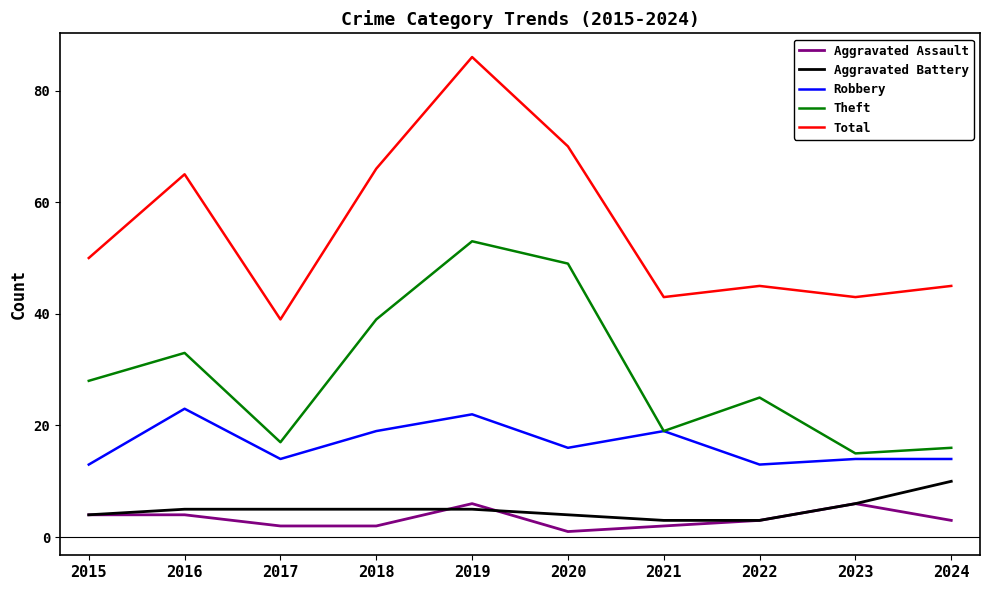

True or false: Total and Robbery intersect in this chart.

False